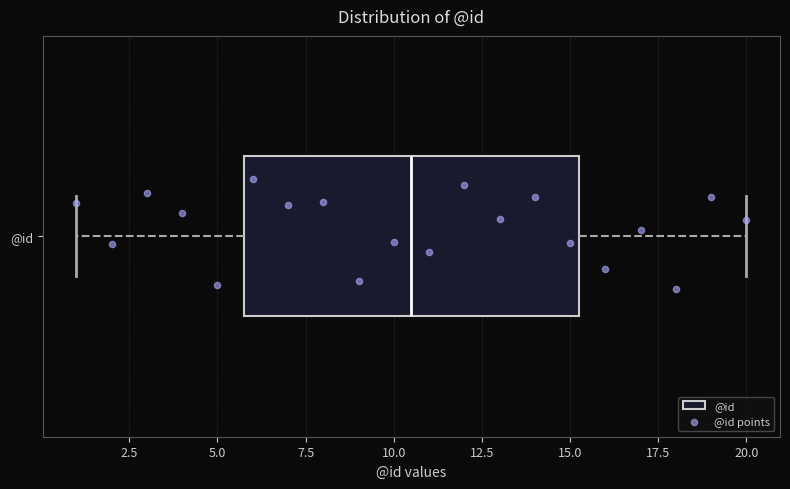

Read this box plot against the x-axis: the position of the median line, the range covered by the box, and the ends of both whiskers. The values are not printed on the chart, so give them approximately, as read against the axis.

median 10.5, box 6.0 to 15.5, whiskers 1.0 to 20.0